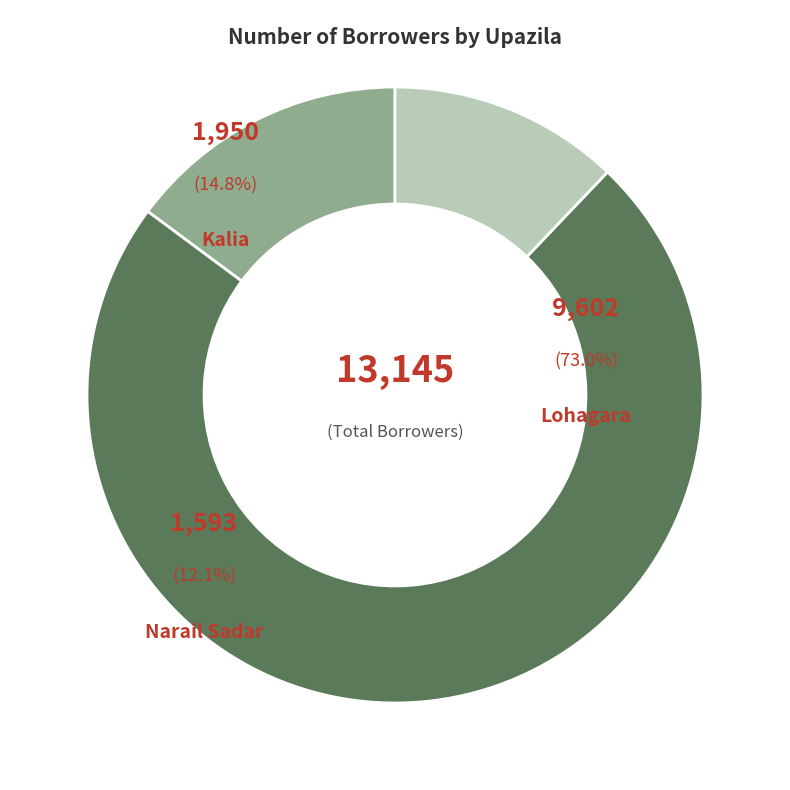

How many segments does this pie chart have?

3